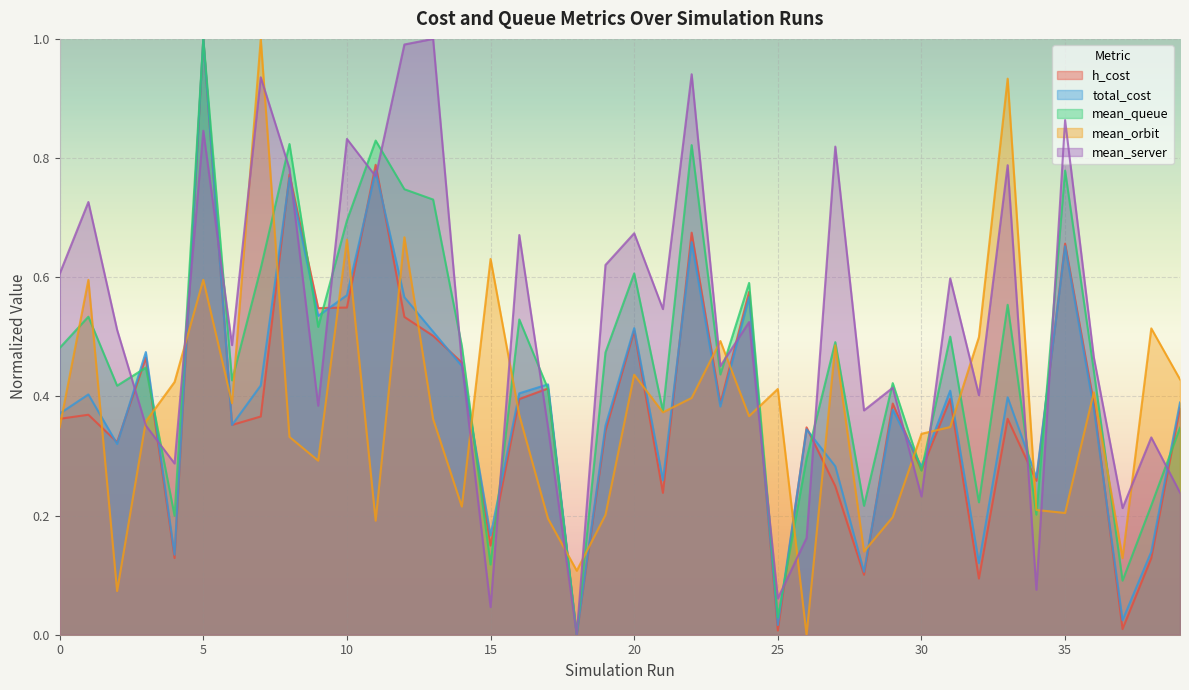

Reading left to right, list all the values displayed in this chart.

h_cost: 0=0.4	1=0.4	2=0.3	3=0.5	4=0.1	5=1.0	6=0.4	7=0.4	8=0.8	9=0.5	10=0.5	11=0.8	12=0.5	13=0.5	14=0.5	15=0.1	16=0.4	17=0.4	18=0.0	19=0.3	20=0.5	21=0.2	22=0.7	23=0.4	24=0.6	25=0.0	26=0.3	27=0.2	28=0.1	29=0.4	30=0.3	31=0.4	32=0.1	33=0.4	34=0.3	35=0.7	36=0.4	37=0.0	38=0.1	39=0.4
total_cost: 0=0.4	1=0.4	2=0.3	3=0.5	4=0.1	5=1.0	6=0.4	7=0.4	8=0.8	9=0.5	10=0.6	11=0.8	12=0.6	13=0.5	14=0.5	15=0.2	16=0.4	17=0.4	18=0.0	19=0.4	20=0.5	21=0.3	22=0.7	23=0.4	24=0.6	25=0.0	26=0.3	27=0.3	28=0.1	29=0.4	30=0.3	31=0.4	32=0.1	33=0.4	34=0.3	35=0.7	36=0.4	37=0.0	38=0.1	39=0.4
mean_queue: 0=0.5	1=0.5	2=0.4	3=0.4	4=0.2	5=1.0	6=0.4	7=0.6	8=0.8	9=0.5	10=0.7	11=0.8	12=0.7	13=0.7	14=0.5	15=0.1	16=0.5	17=0.4	18=0.0	19=0.5	20=0.6	21=0.4	22=0.8	23=0.4	24=0.6	25=0.0	26=0.3	27=0.5	28=0.2	29=0.4	30=0.3	31=0.5	32=0.2	33=0.6	34=0.2	35=0.8	36=0.4	37=0.1	38=0.2	39=0.3
mean_orbit: 0=0.3	1=0.6	2=0.1	3=0.4	4=0.4	5=0.6	6=0.4	7=1.0	8=0.3	9=0.3	10=0.7	11=0.2	12=0.7	13=0.4	14=0.2	15=0.6	16=0.4	17=0.2	18=0.1	19=0.2	20=0.4	21=0.4	22=0.4	23=0.5	24=0.4	25=0.4	26=0.0	27=0.5	28=0.1	29=0.2	30=0.3	31=0.3	32=0.5	33=0.9	34=0.2	35=0.2	36=0.4	37=0.1	38=0.5	39=0.4
mean_server: 0=0.6	1=0.7	2=0.5	3=0.4	4=0.3	5=0.8	6=0.5	7=0.9	8=0.8	9=0.4	10=0.8	11=0.8	12=1.0	13=1.0	14=0.5	15=0.0	16=0.7	17=0.3	18=0.0	19=0.6	20=0.7	21=0.5	22=0.9	23=0.5	24=0.5	25=0.1	26=0.2	27=0.8	28=0.4	29=0.4	30=0.2	31=0.6	32=0.4	33=0.8	34=0.1	35=0.9	36=0.5	37=0.2	38=0.3	39=0.2